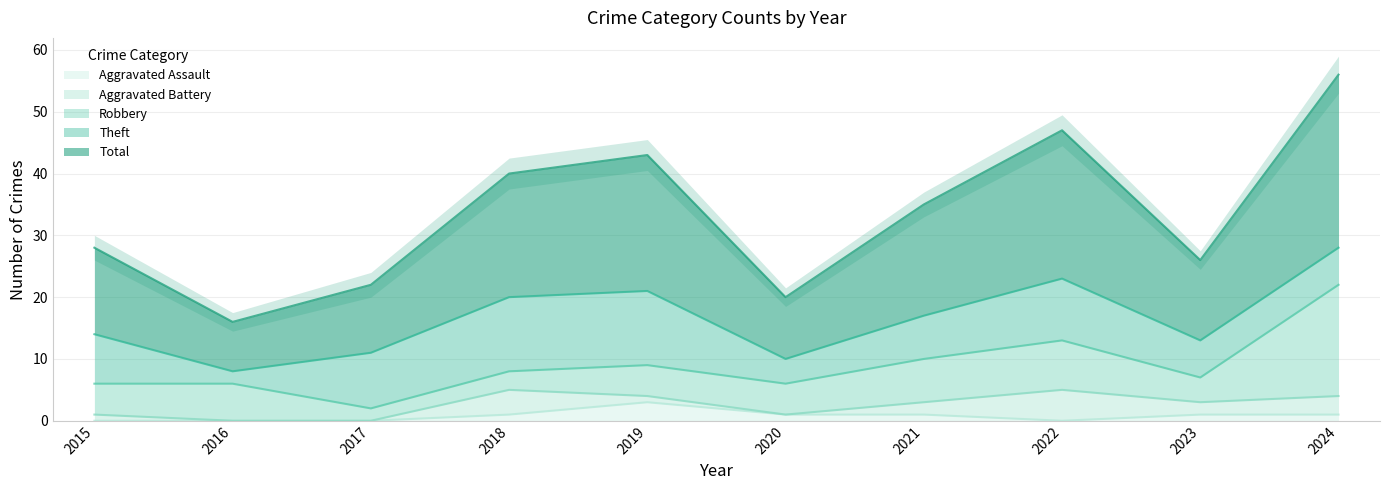

The value of Aggravated Battery at 2024 is 5. True or false?

False